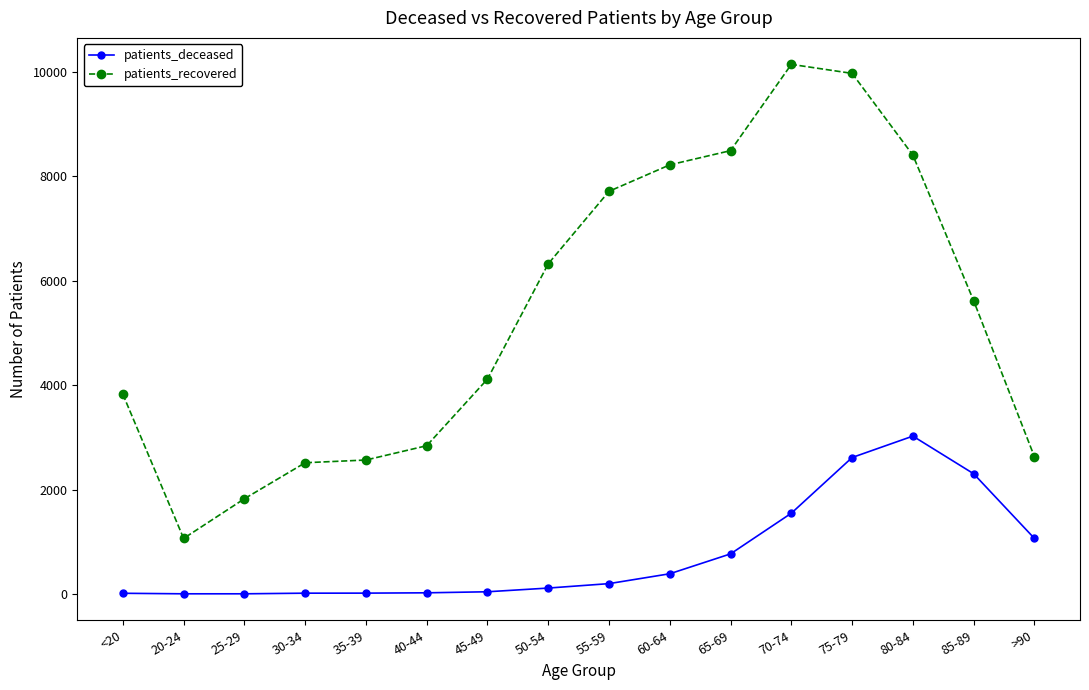

At which category does patients_recovered reach its first local valley?

20-24